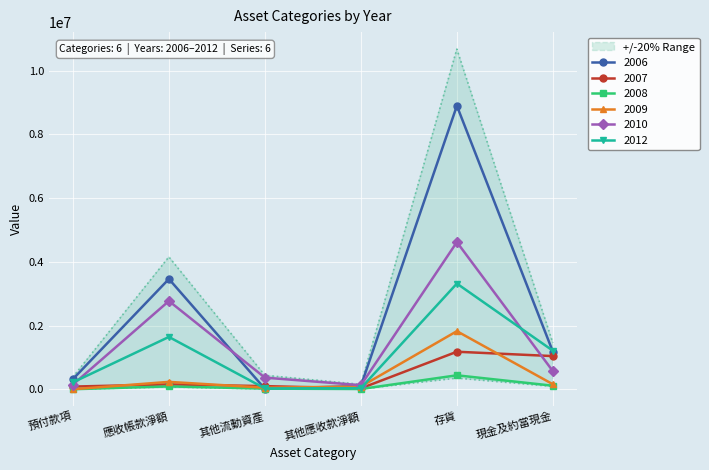

Reading right to left, extract all data points from this chart.

2006: 1177951	8896077	101912	12230	3460355	317334
2007: 1039877	1176579	26790	97040	152079	82927
2008: 110321	436847	6319	18535	88047	0
2009: 155440	1822305	85063	47625	230773	0
2010: 567096	4617446	126243	363326	2768615	145647
2012: 1208922	3316387	33282	25468	1640940	216014